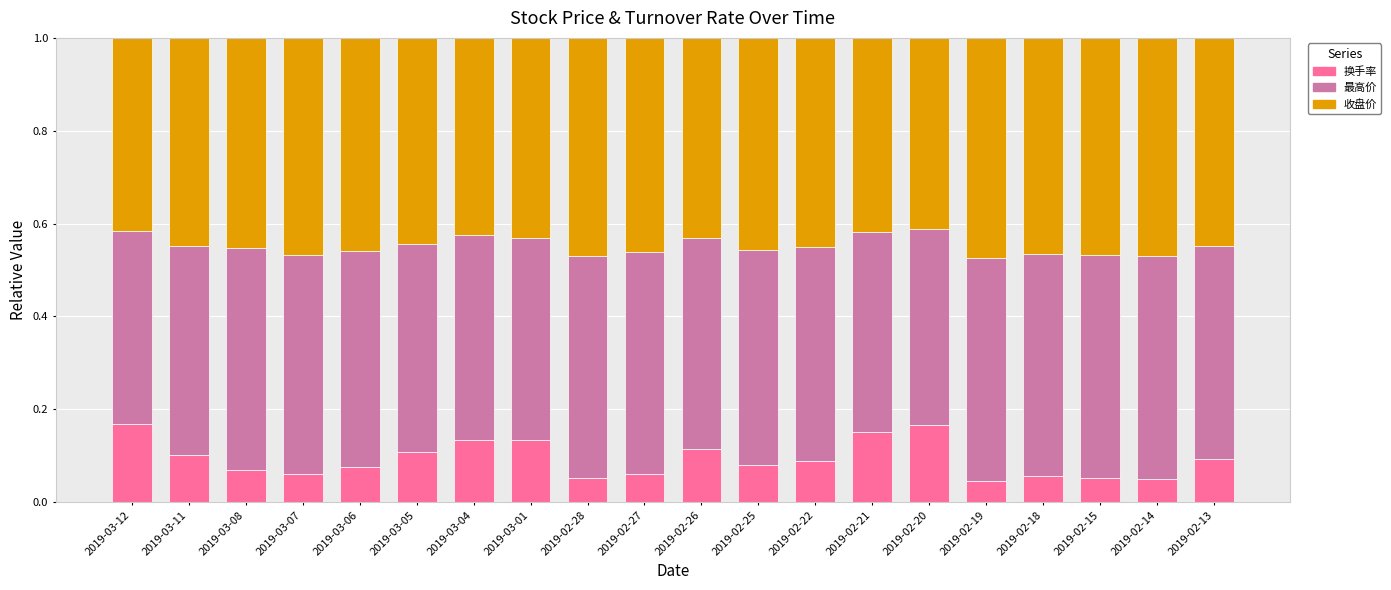

The value of 换手率 at 2019-02-21 is 0.3. True or false?

False